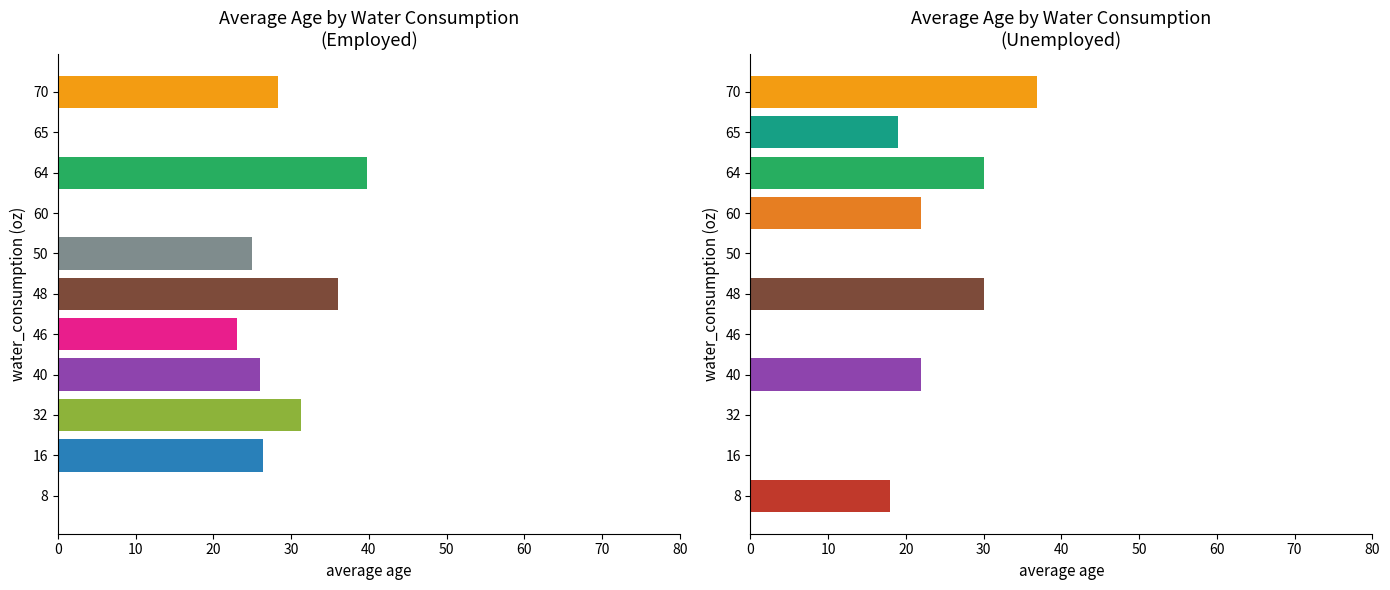

Which series has the largest total across all categories?

Employed